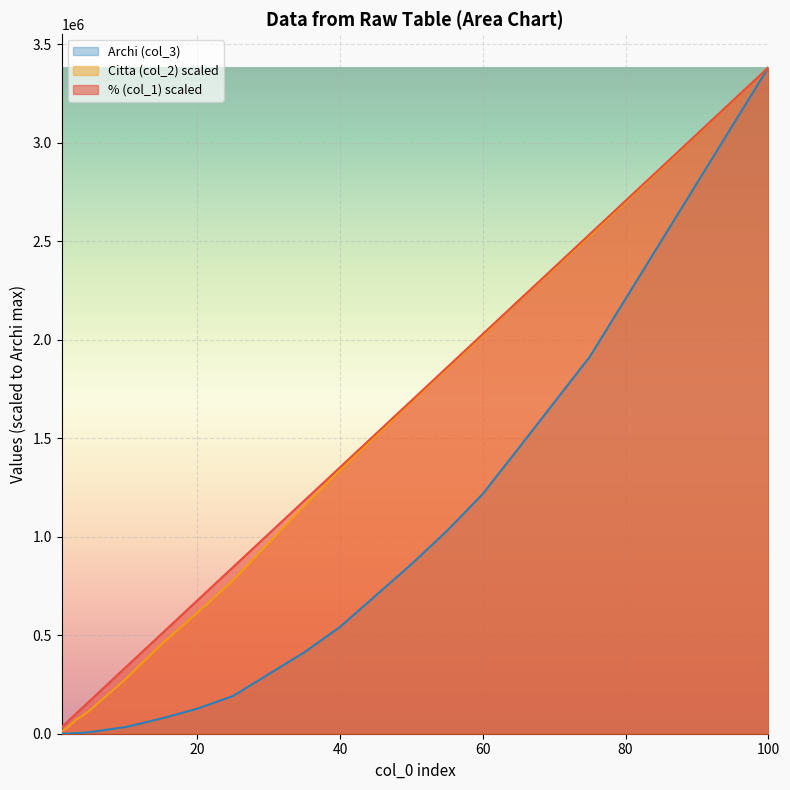

Reading left to right, transcribe all the data shown in this chart.

% (col_1): 33813.4	50720.1	67626.8	101440.3	135253.7	169067.1	338134.2	507201.3	676268.4	845335.5	1183469.7	1352536.8	1690671.0	1859738.1	2028805.2	2197872.3	2536006.5	3381342.0
Citta (col_2): 12150.6	23805.3	35955.9	71043.9	92741.4	120266.3	278100.3	455152.0	613110.0	777019.3	1156540.0	1337063.4	1683727.8	1853216.4	2022085.2	2195293.4	2527947.4	3381342.0
Archi (col_3): 282.0	592.0	1060.0	2928.0	4918.0	8238.0	34134.0	77480.0	127168.0	191406.0	413286.0	542218.0	860506.0	1030150.0	1217380.0	1448340.0	1914202.0	3381342.0